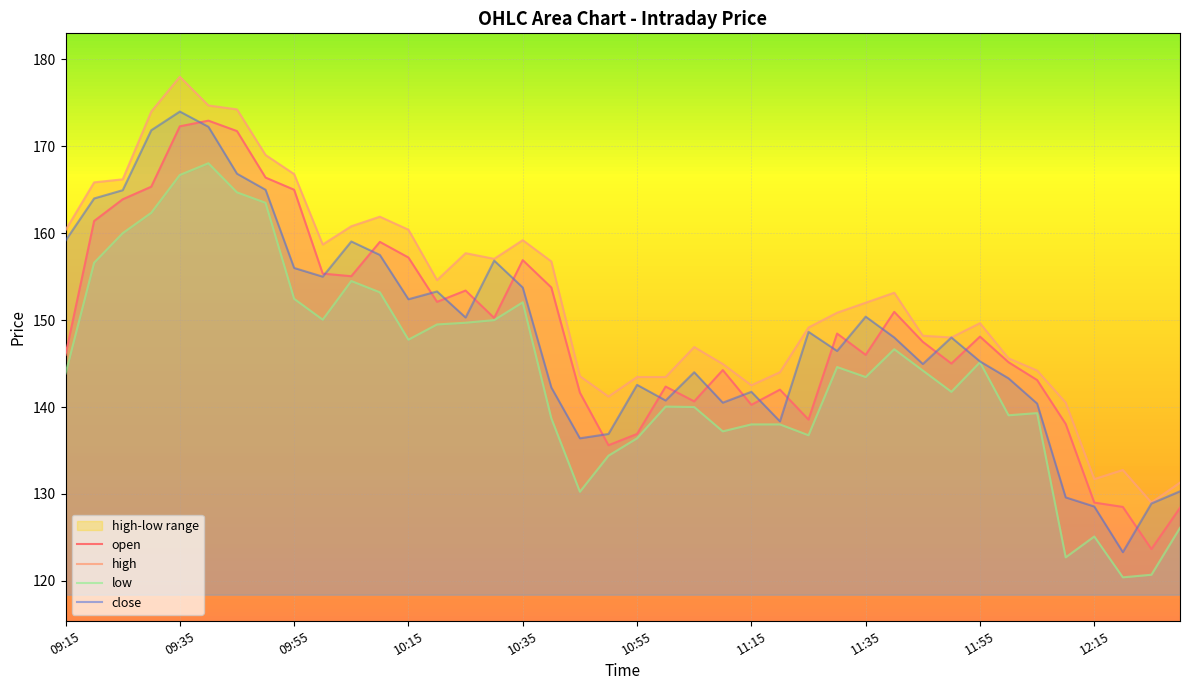

What position from the right is 09:40?

35